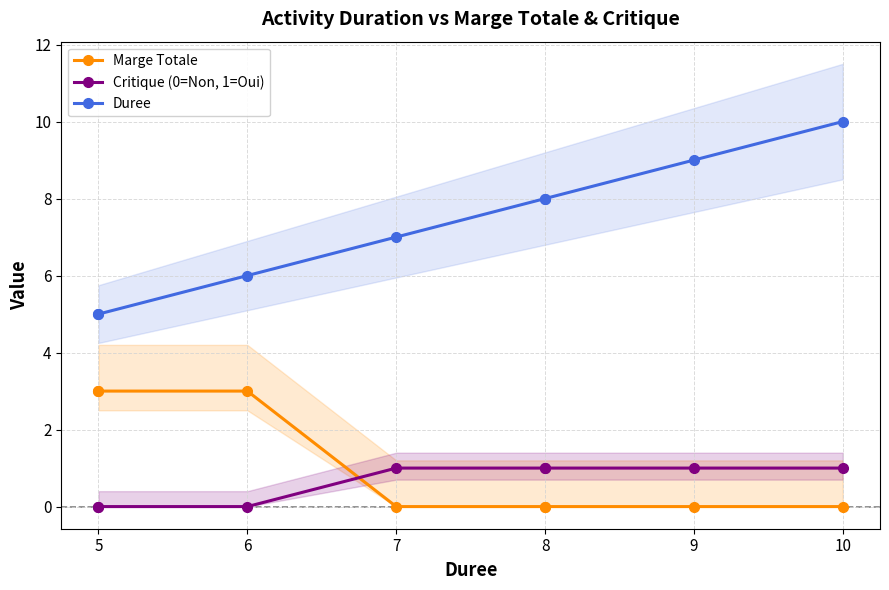

Is the value of Duree at 7 greater than the value of Critique (0=Non, 1=Oui) at 5?

Yes